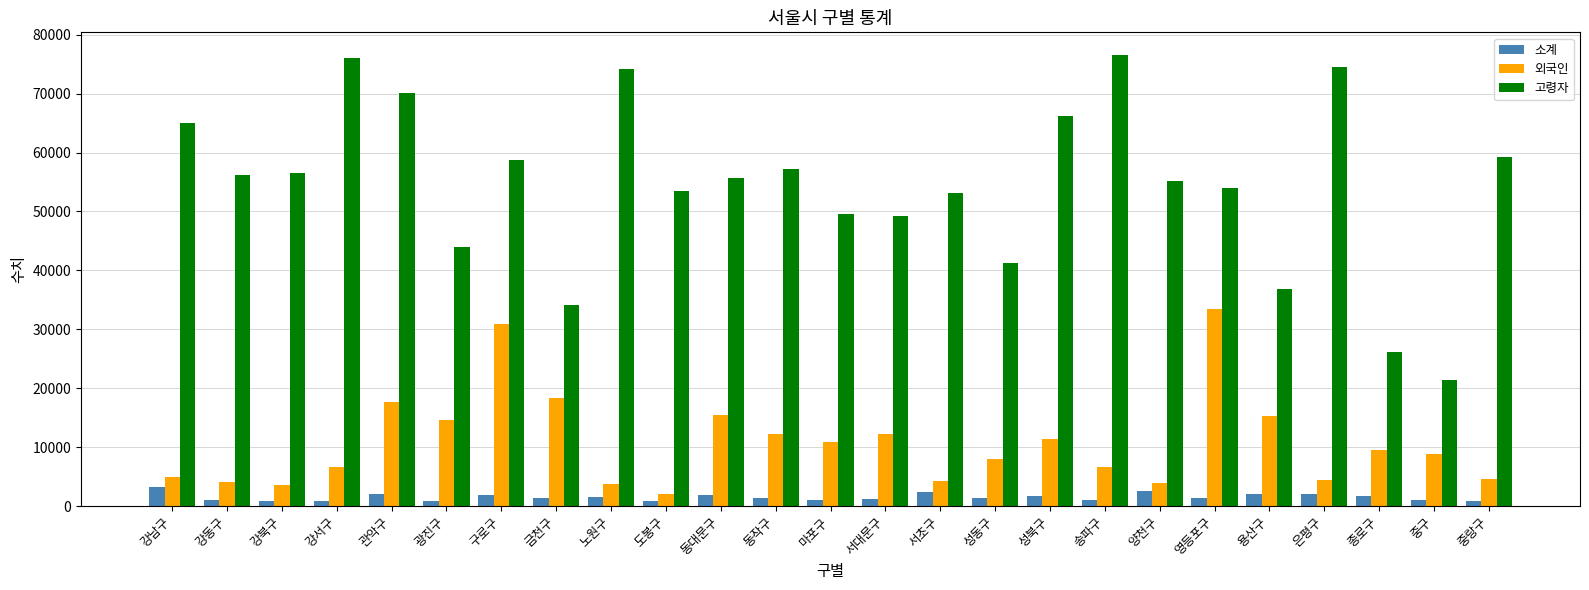

What position from the right is 관악구?

21